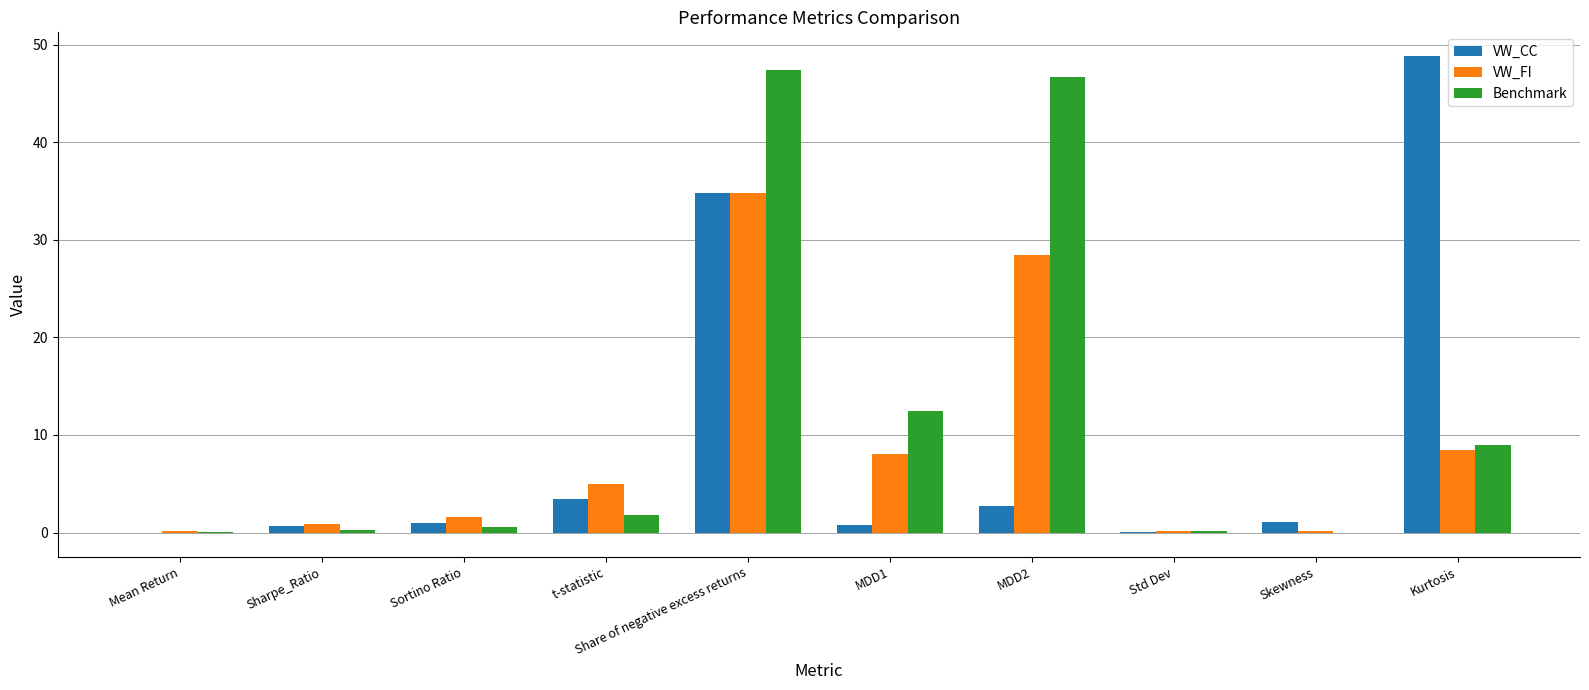

Which series changed the most between MDD1 and MDD2?

Benchmark